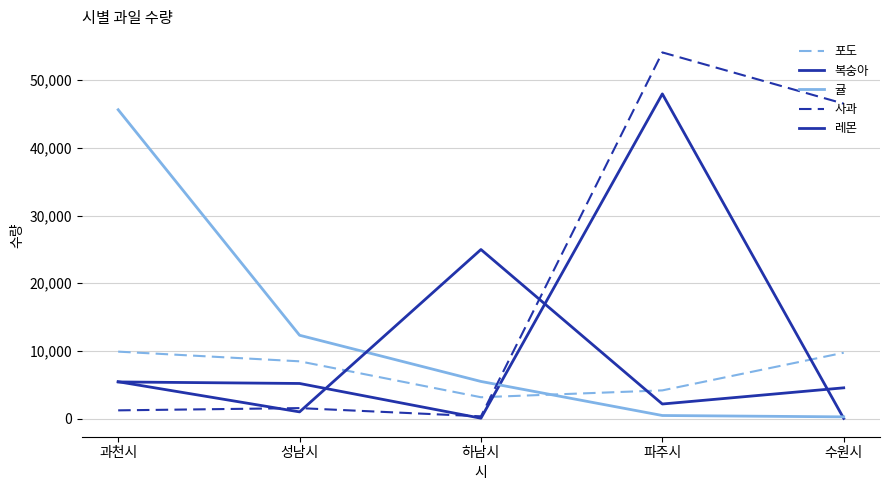

Does the chart display data point markers on the line(s)?

No